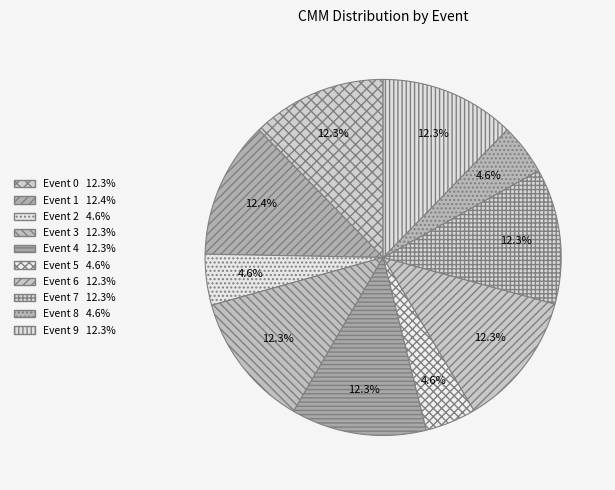

To the nearest percent, what is the difference between the largest and smallest slice percentages?

8%